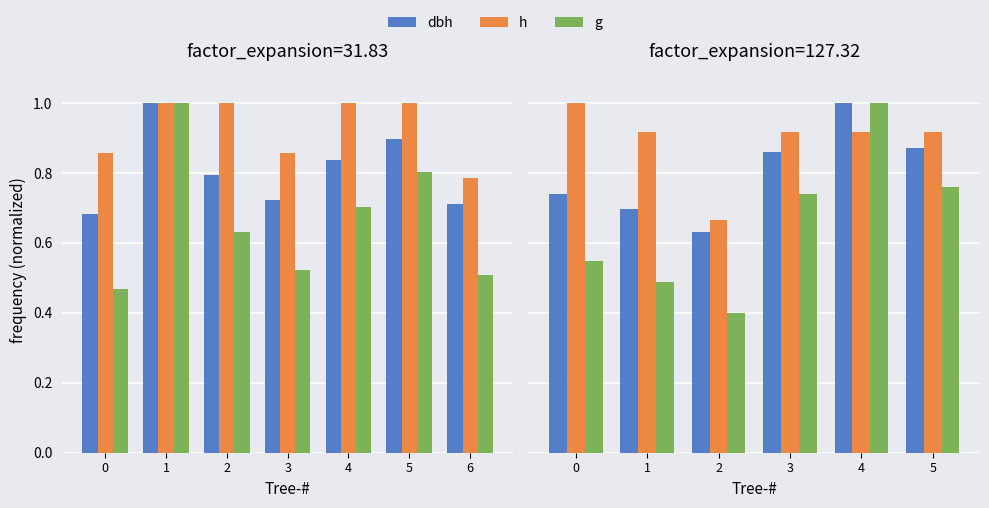

What is the sum of the h values at 2 and 0?

1.7